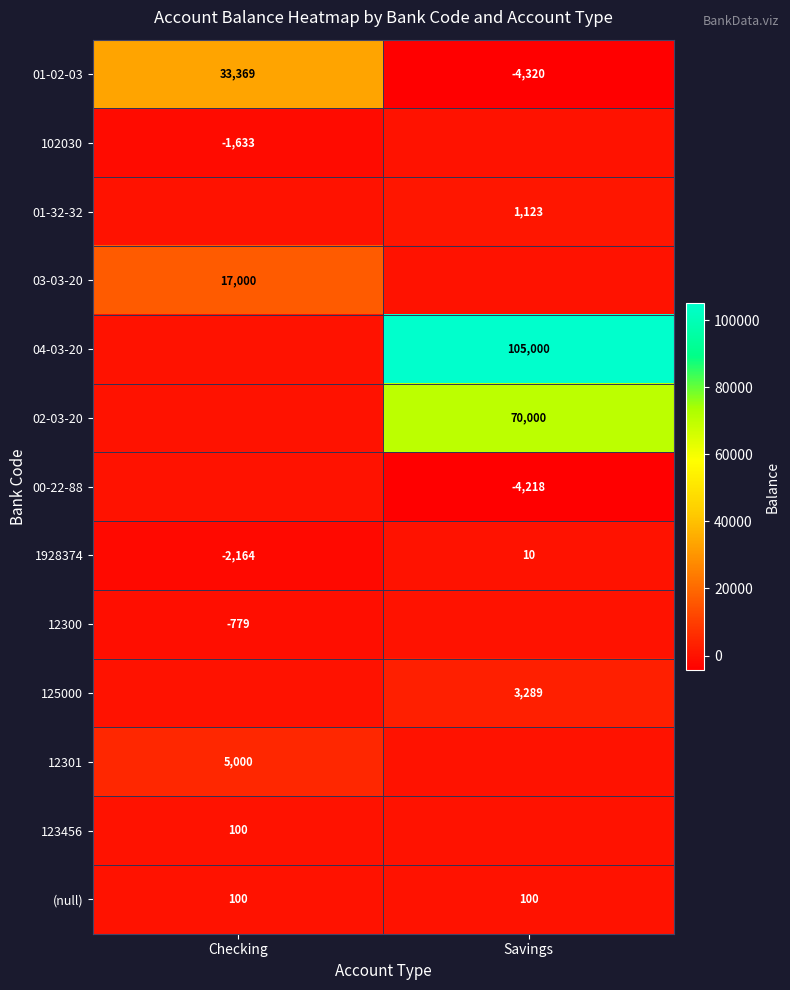

What is the difference between the highest and lowest values at Checking?

35533.5